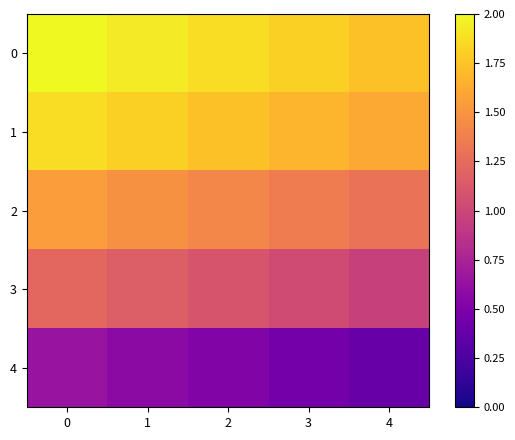

Which has a higher value, 3 or 1?

1